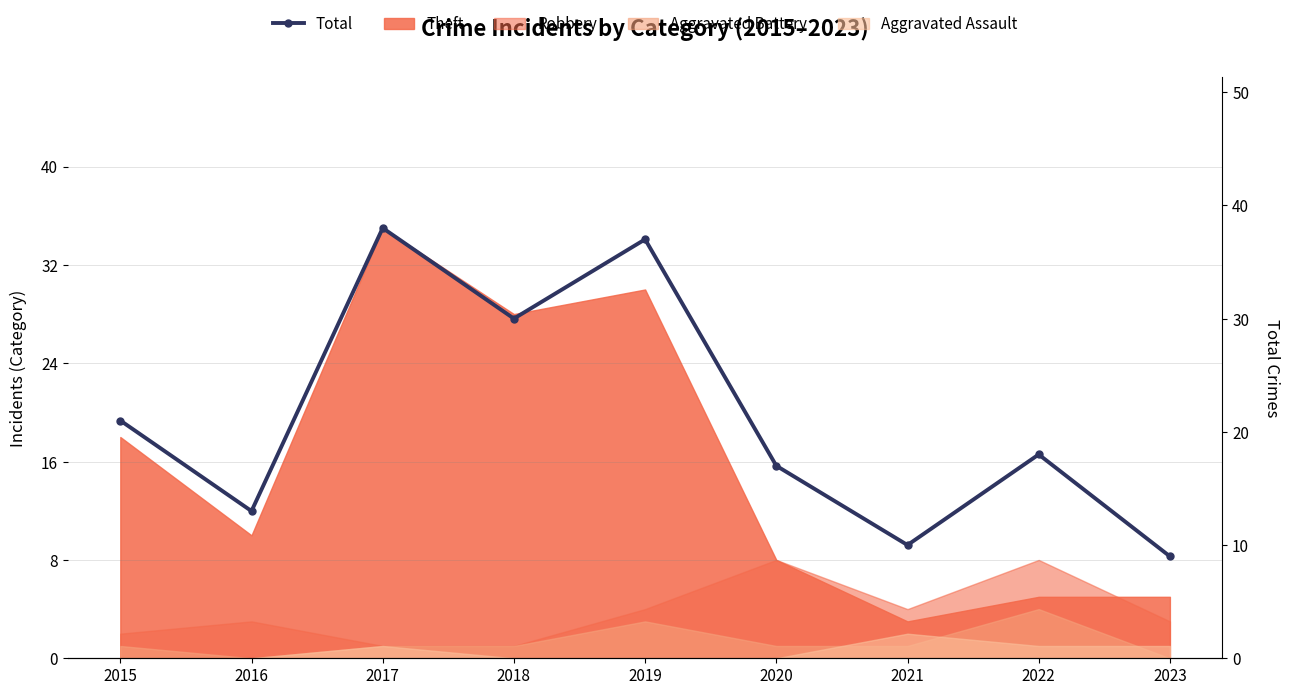

What is the sum of the values at 2015 and 2021?

31